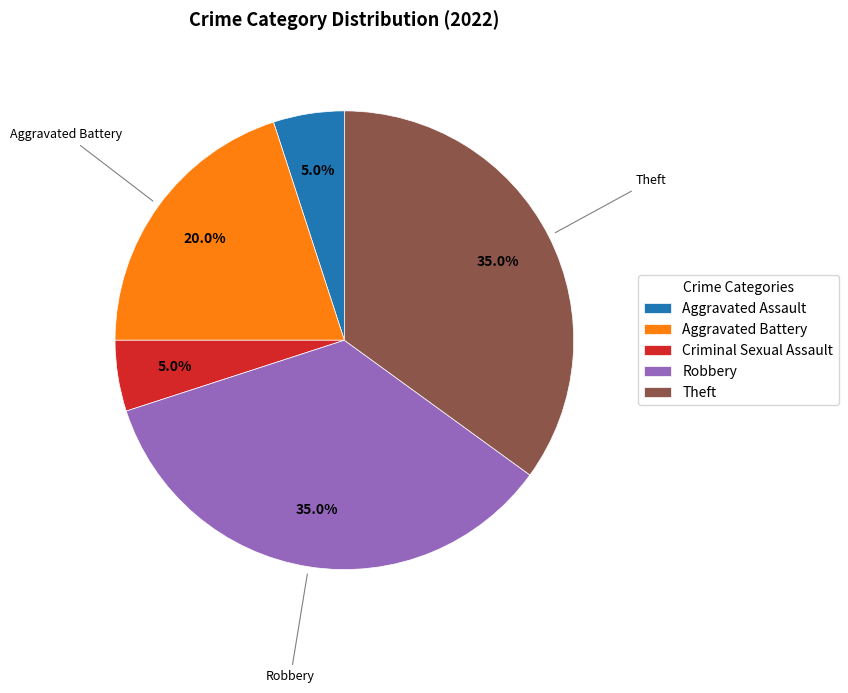

To the nearest percent, what portion does Theft represent?

35%